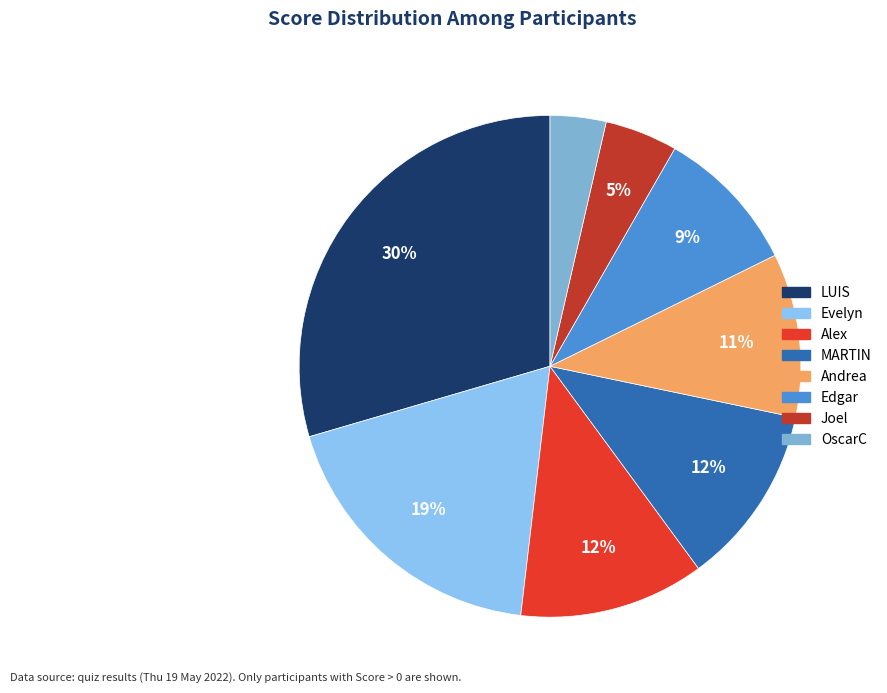

Count the number of slices in the pie.

8